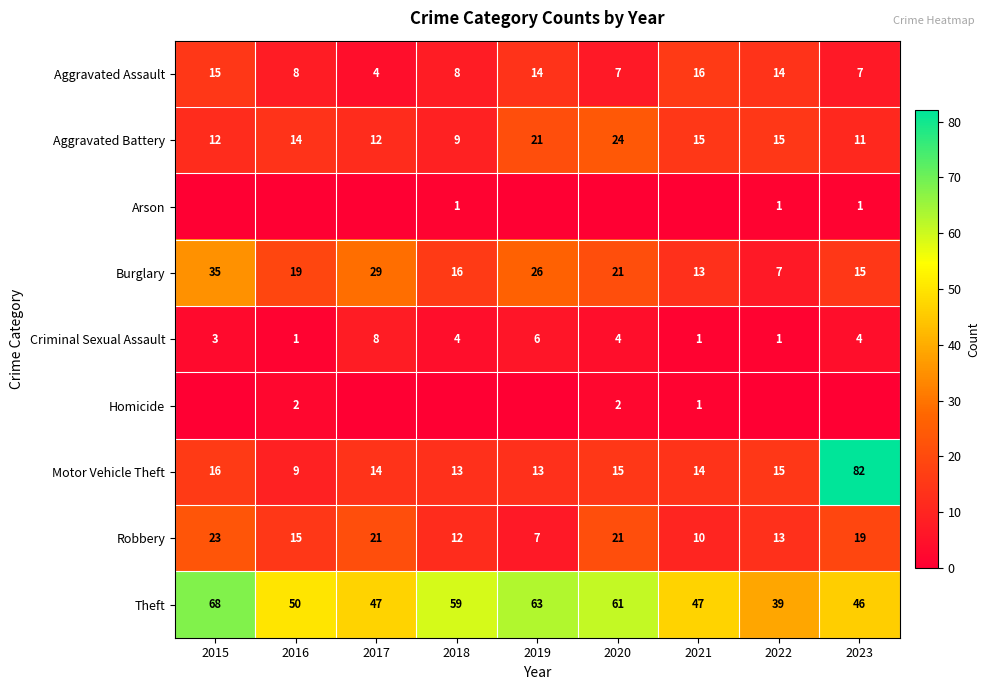

At which label does Aggravated Assault reach its minimum?

2017